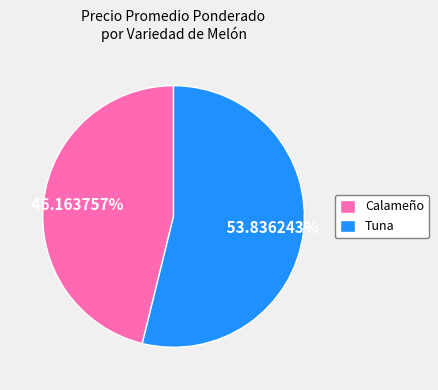

Which category has the biggest portion of the pie?

Tuna